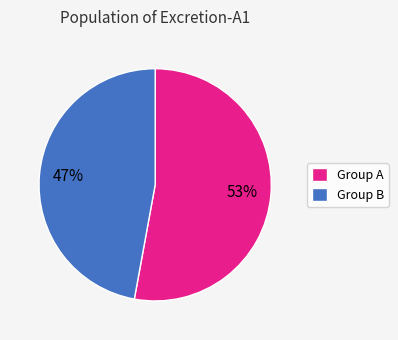

Rank the categories by value from highest to lowest.

Group A, Group B